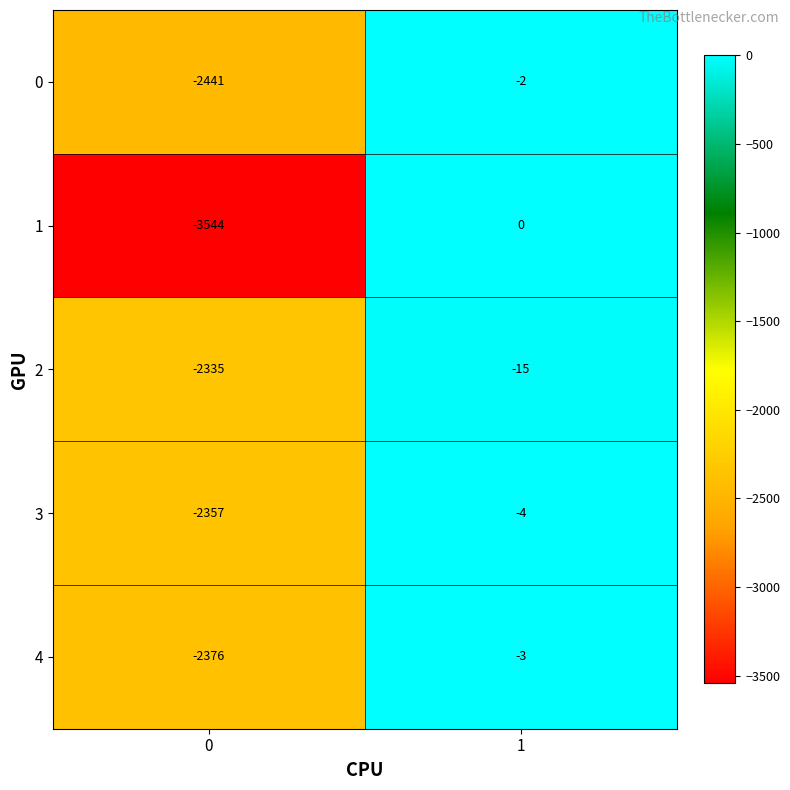

Reading left to right, list all the values displayed in this chart.

0: 0=-2441	1=-2
1: 0=-3544	1=0
2: 0=-2335	1=-15
3: 0=-2357	1=-4
4: 0=-2376	1=-3